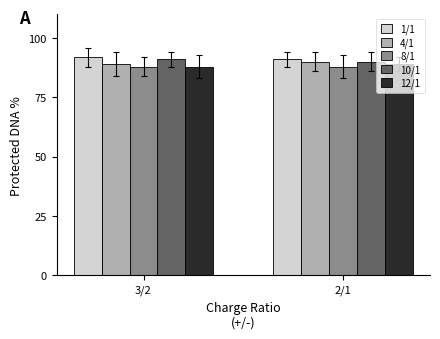

Reading right to left, transcribe all the data shown in this chart.

1/1: 2/1=91	3/2=92
4/1: 2/1=90	3/2=89
8/1: 2/1=88	3/2=88
10/1: 2/1=90	3/2=91
12/1: 2/1=89	3/2=88